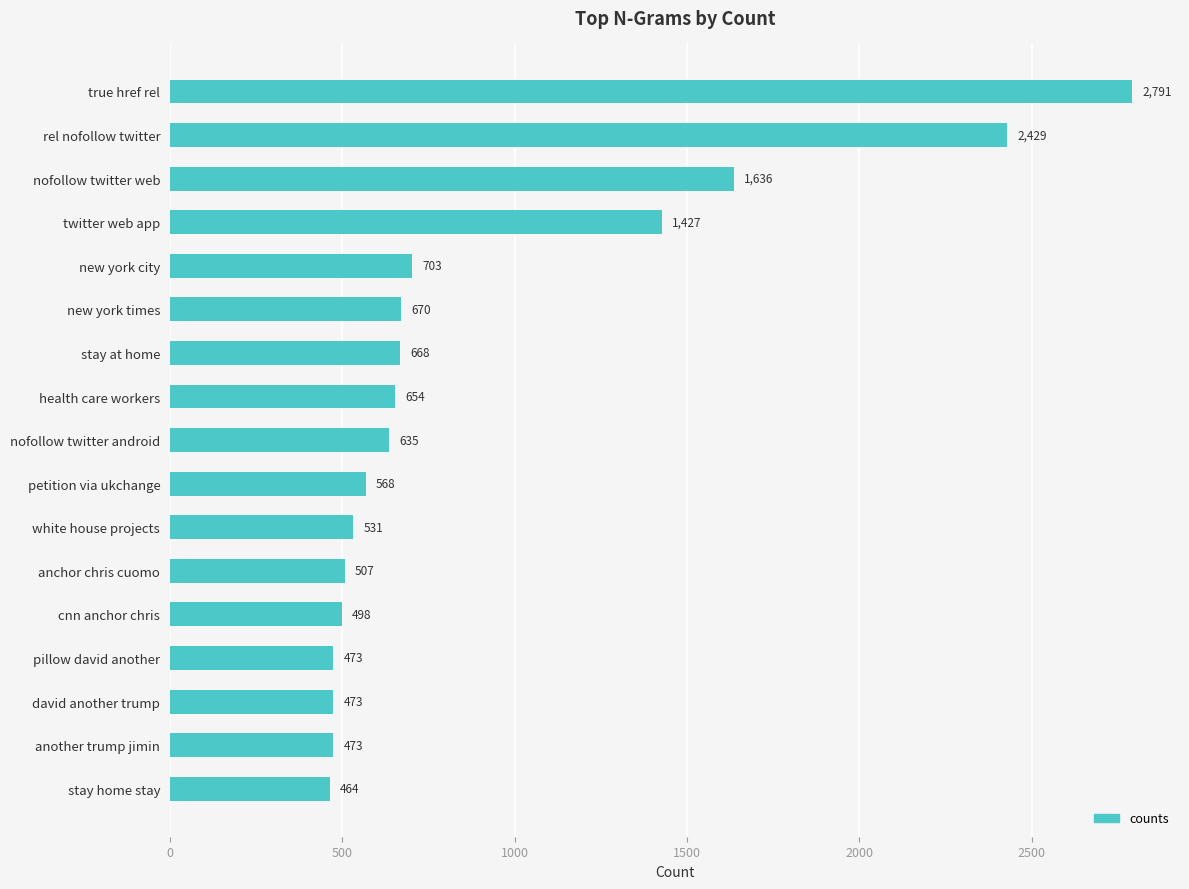

What is the value of the 4th bar from the top?

1427